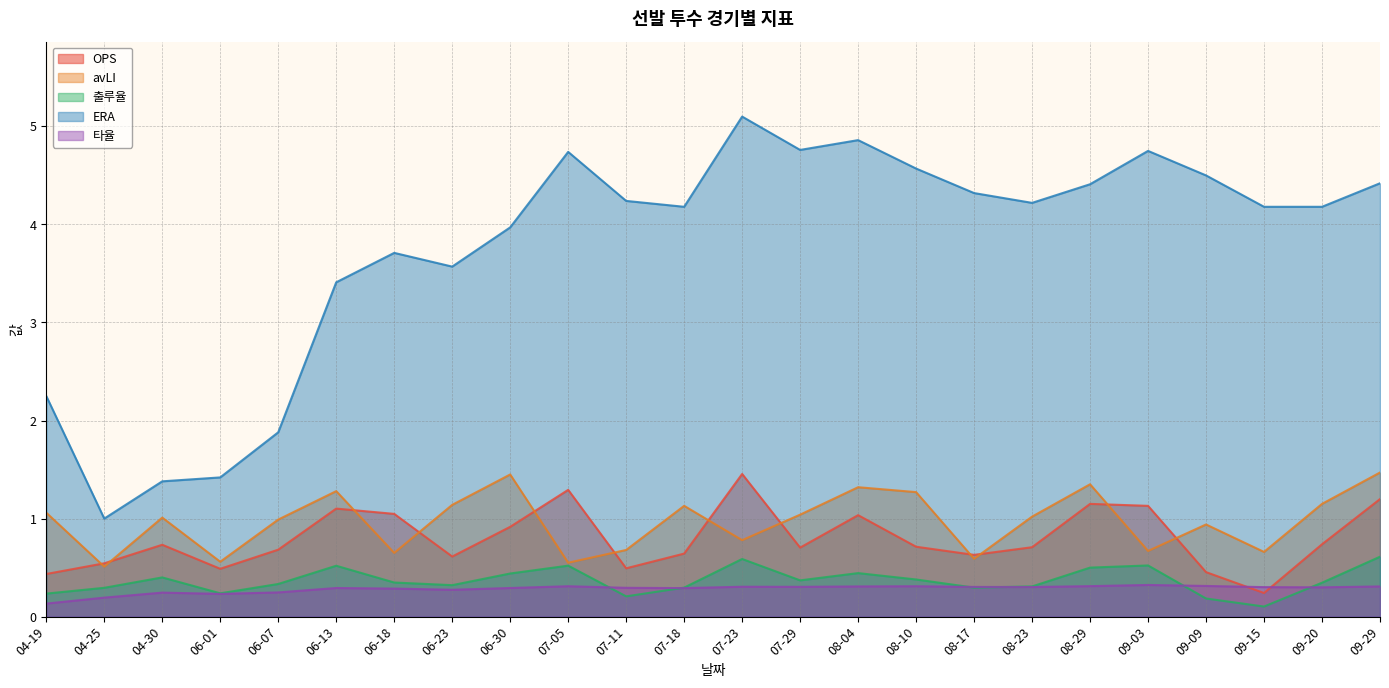

At which label does avLI reach its peak?

09-29